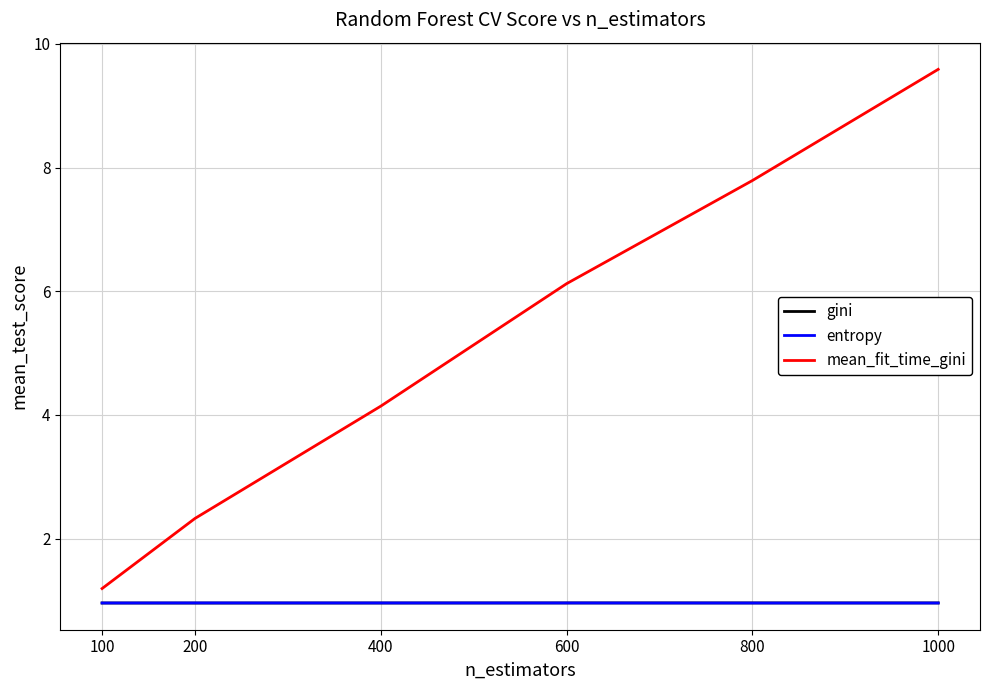

How many times do gini and entropy cross each other?

2